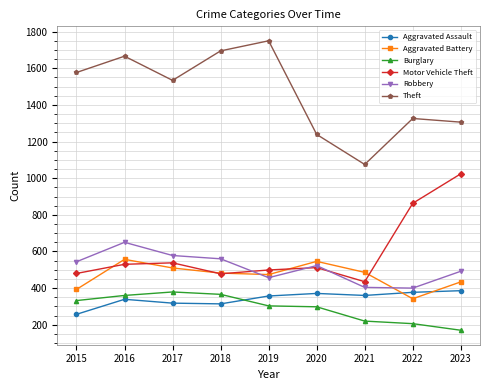

At which category is the sum across all series the highest?

2016